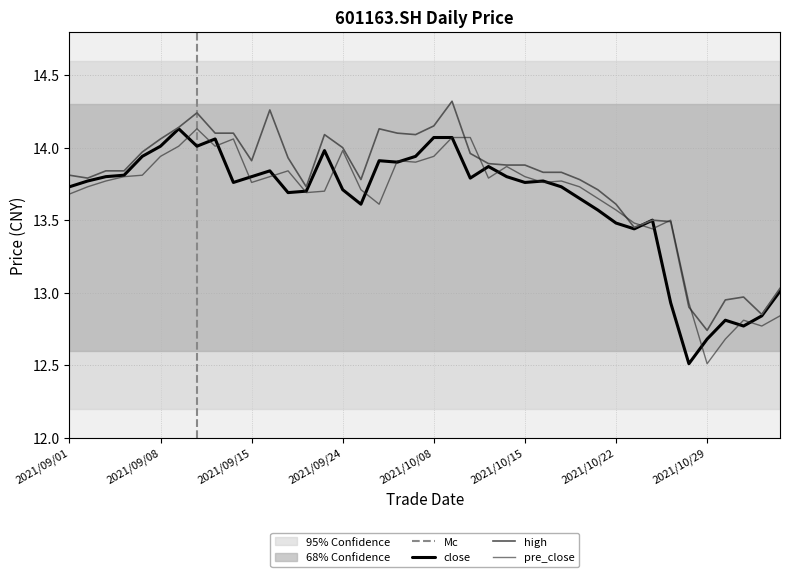

What is the total value across all series at 2021/10/27?

39.9